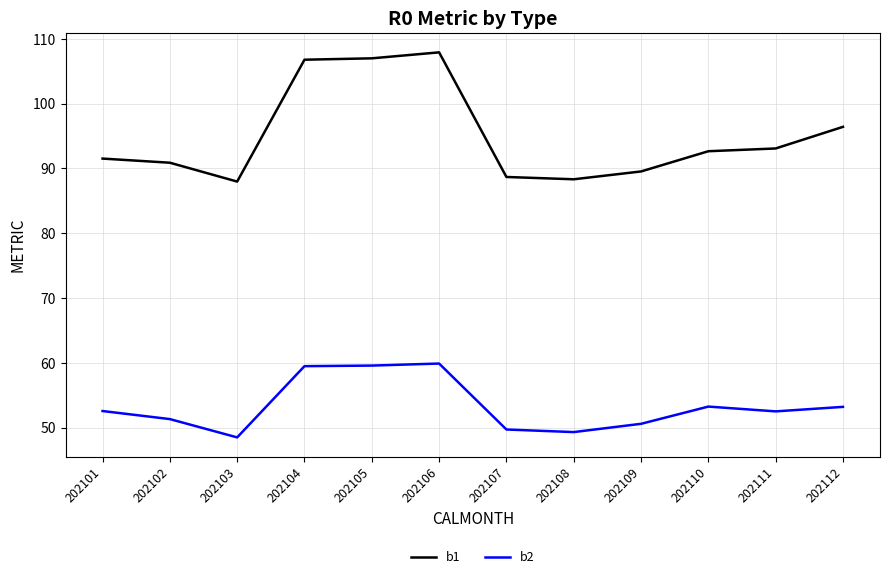

True or false: b1 and b2 cross at least once.

False